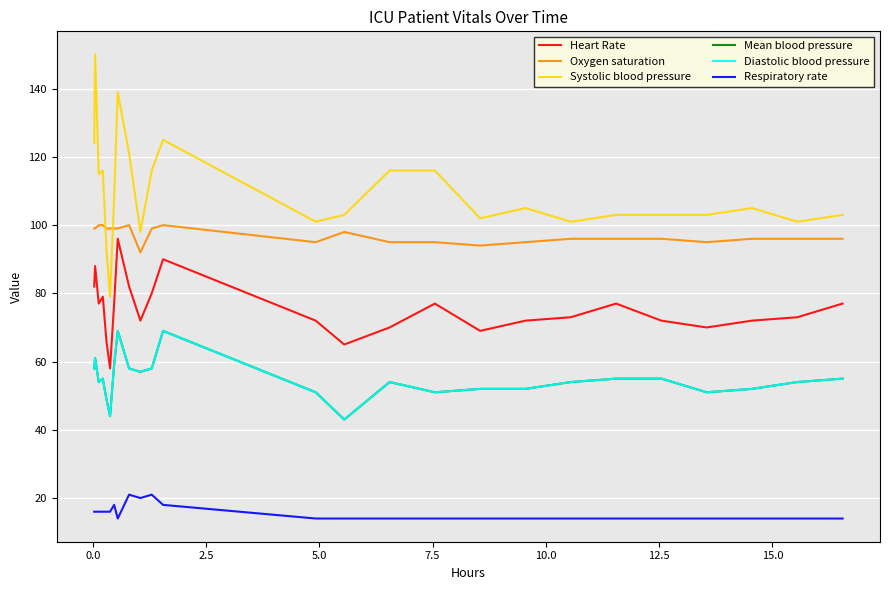

Does the chart display data point markers on the line(s)?

No